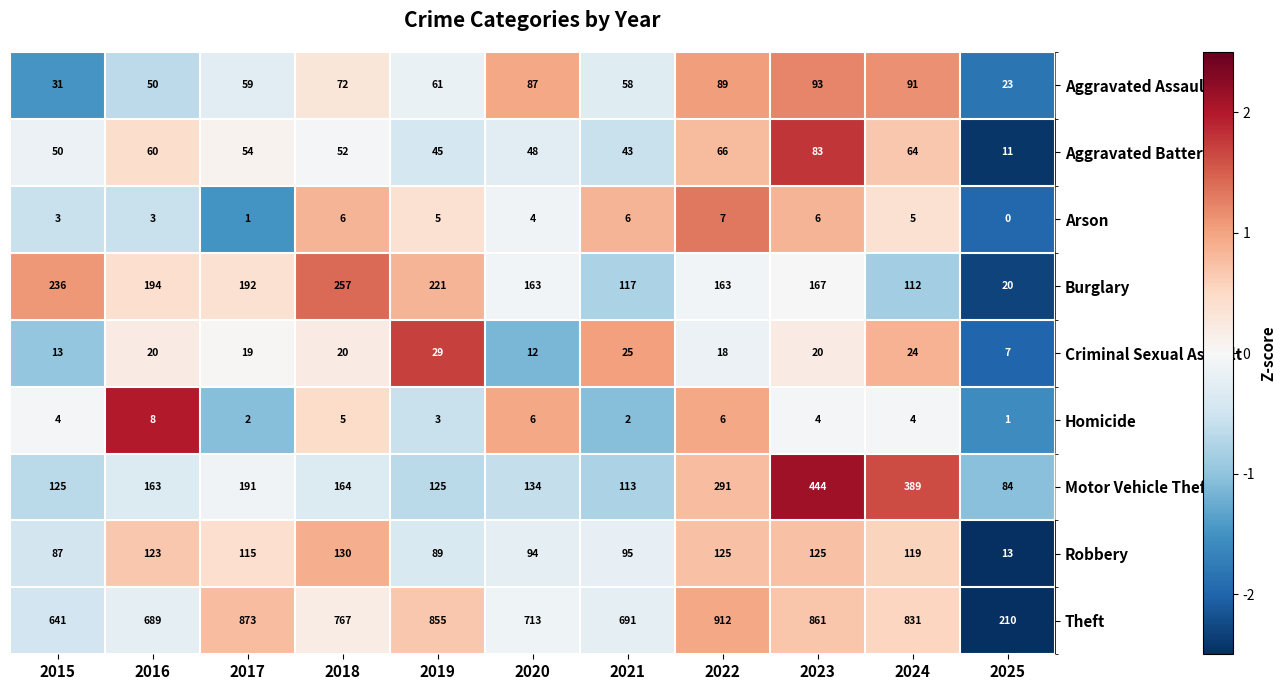

At how many categories does at least one series exceed 0?

11